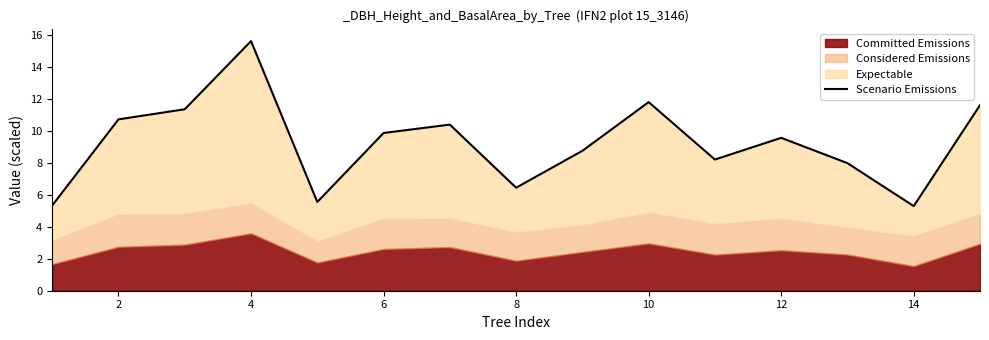

True or false: the data shows 3.0 at 10.

False